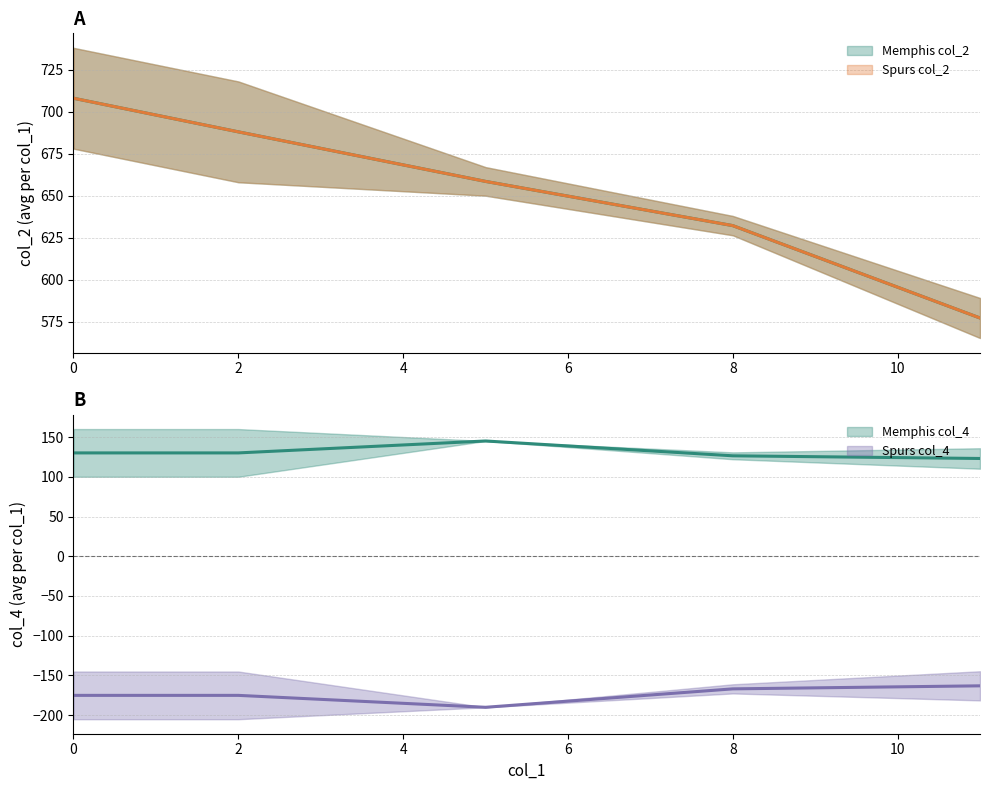

True or false: Memphis Grizzlies col_2 has more than 2 points higher than both neighbors.

False